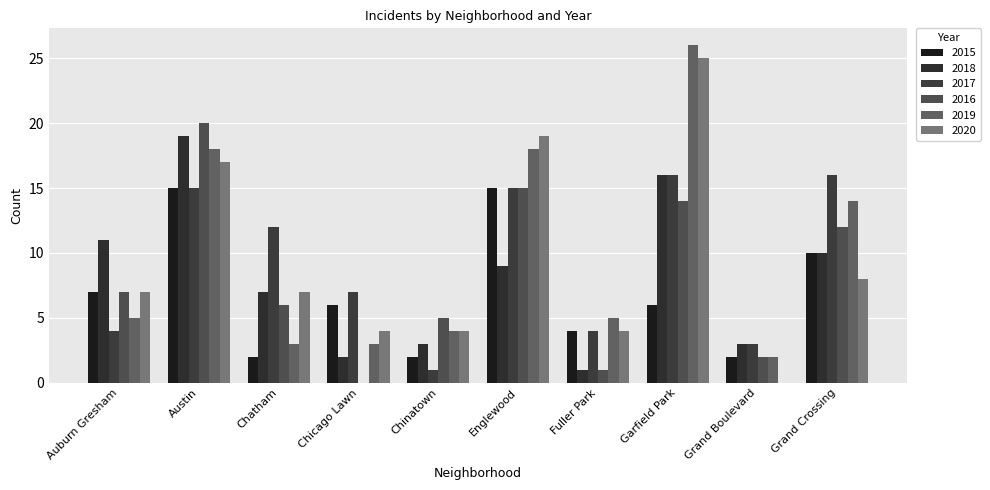

At which category is the sum across all series the highest?

Austin